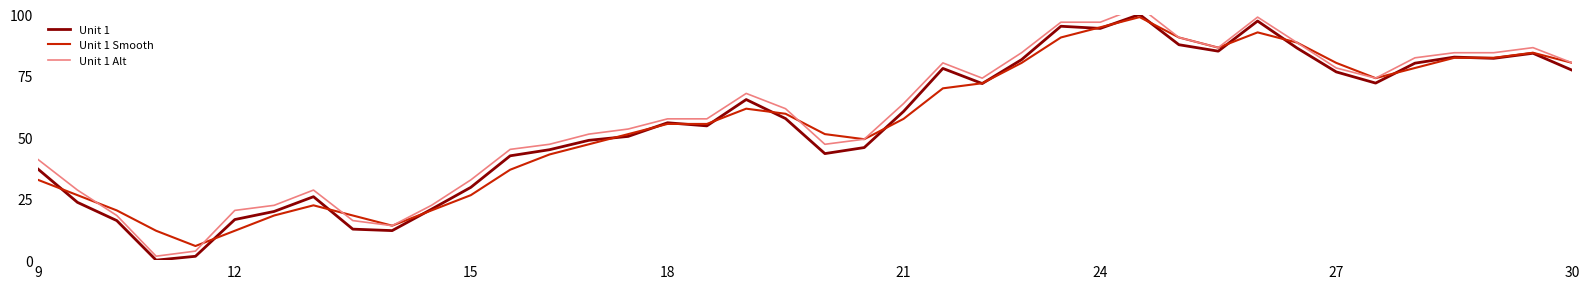

The Unit 1 series shows 29.6 at 15. True or false?

True